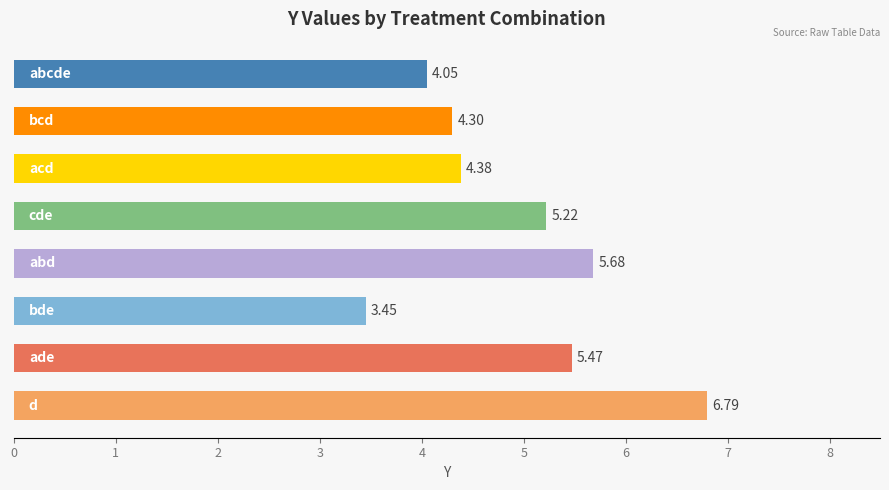

List the labels in order of value, largest first.

d, abd, ade, cde, acd, bcd, abcde, bde